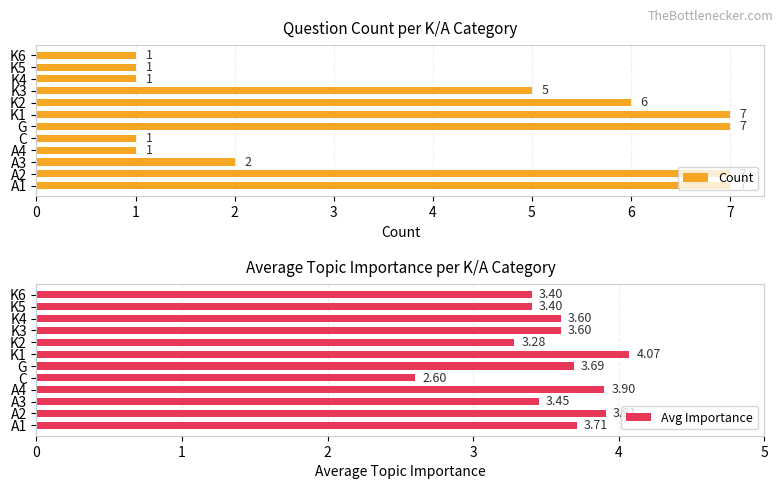

At which label is Count closest to 4?

K3